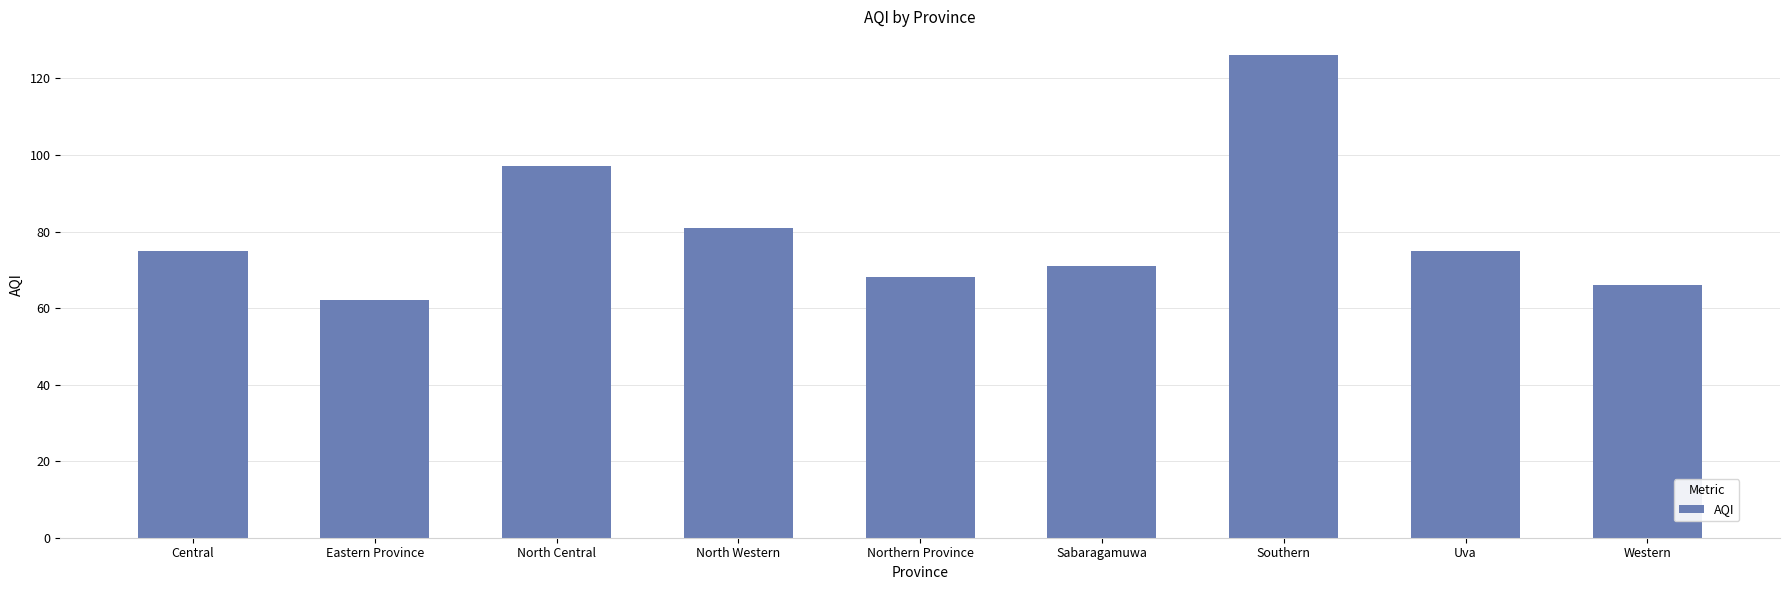

Reading left to right, list all the values displayed in this chart.

Central=75	Eastern Province=62	North Central=97	North Western=81	Northern Province=68	Sabaragamuwa=71	Southern=126	Uva=75	Western=66